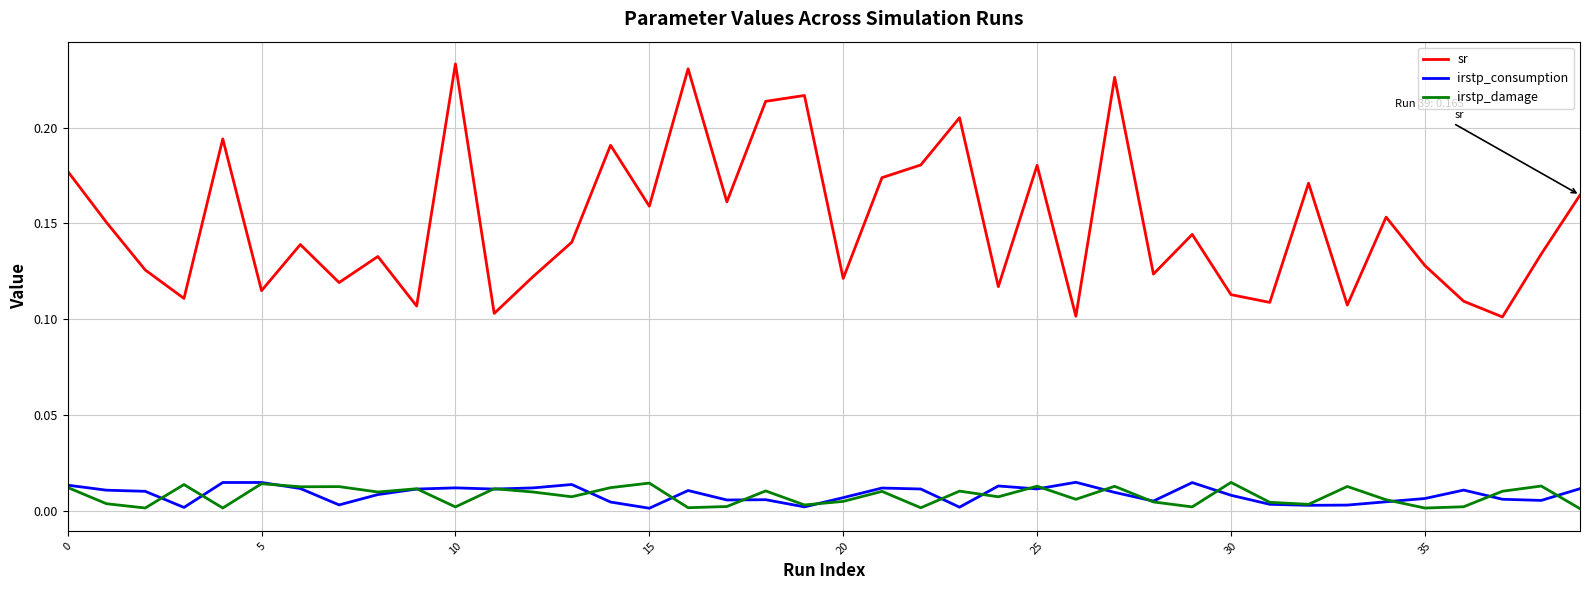

True or false: irstp_damage and sr cross at least once.

False